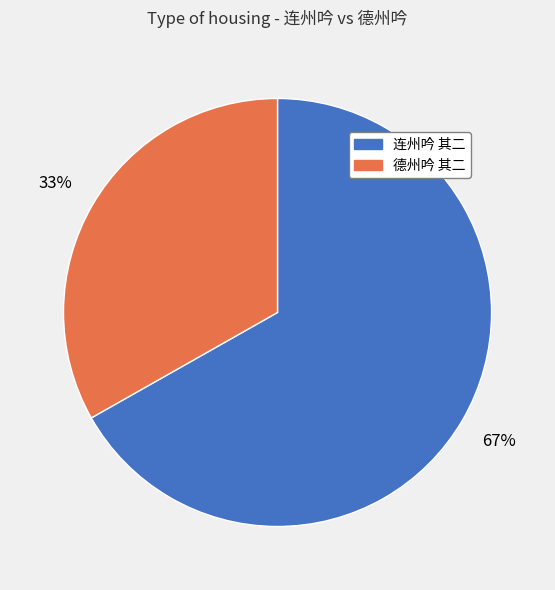

What is the largest slice in the pie chart?

连州吟 其二